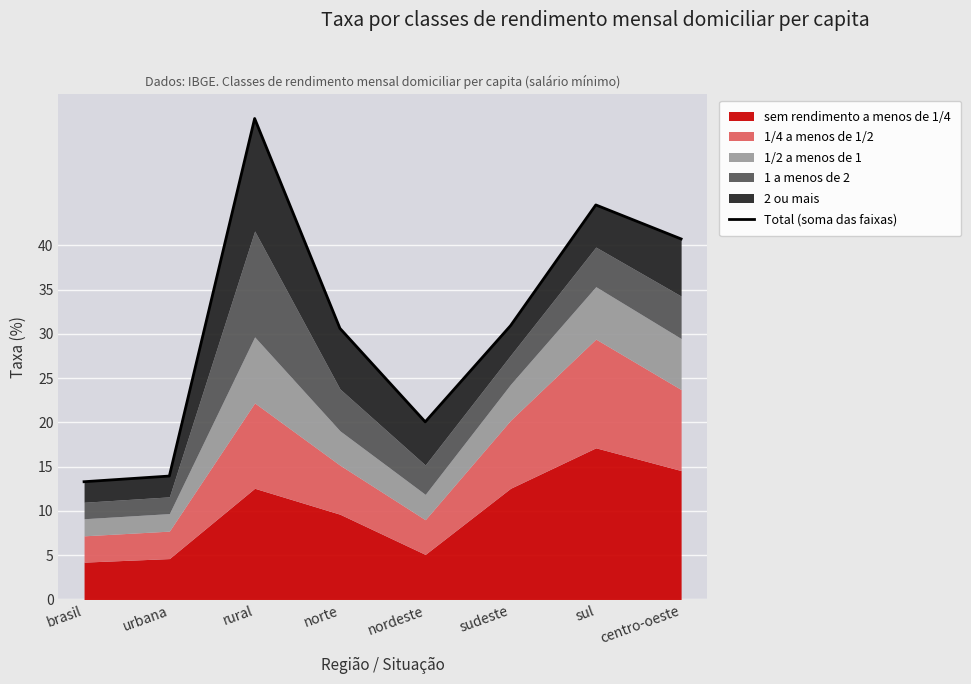

What is the change in value from norte to centro-oeste?

+10.1